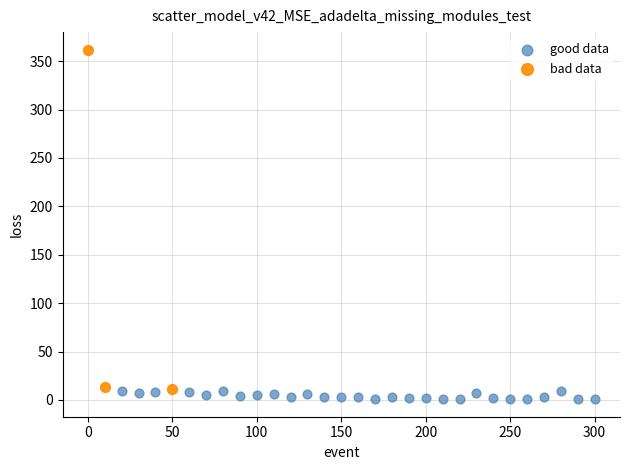

What are all the series names shown in the legend?

good data, bad data